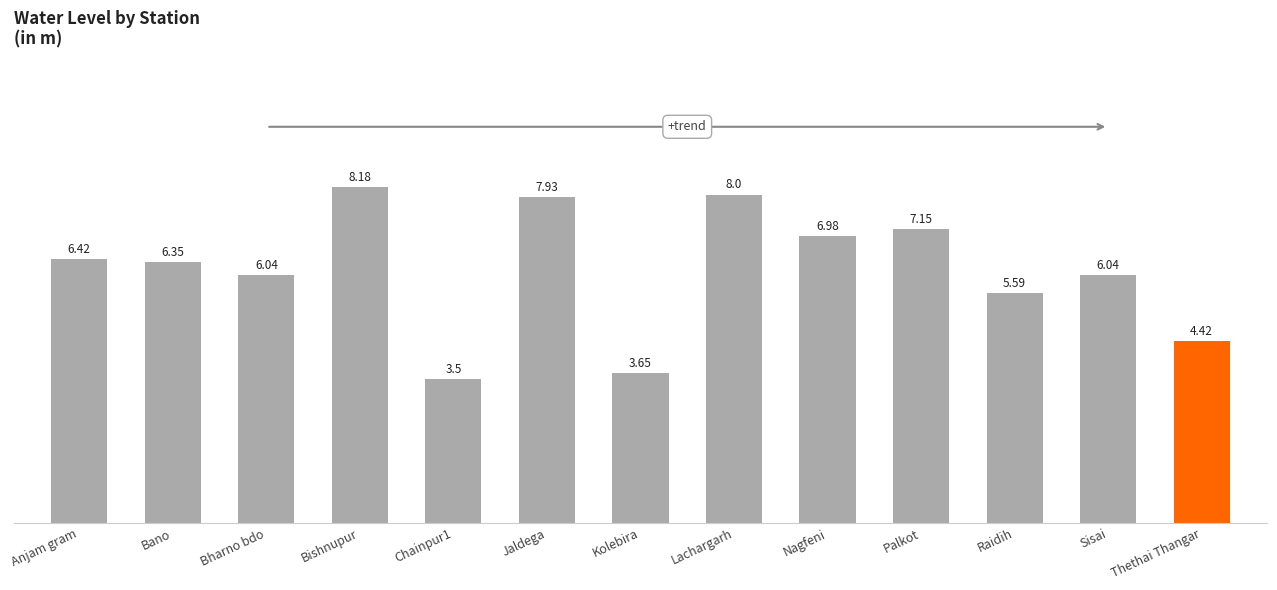

What is the difference between the maximum and minimum values?

4.7